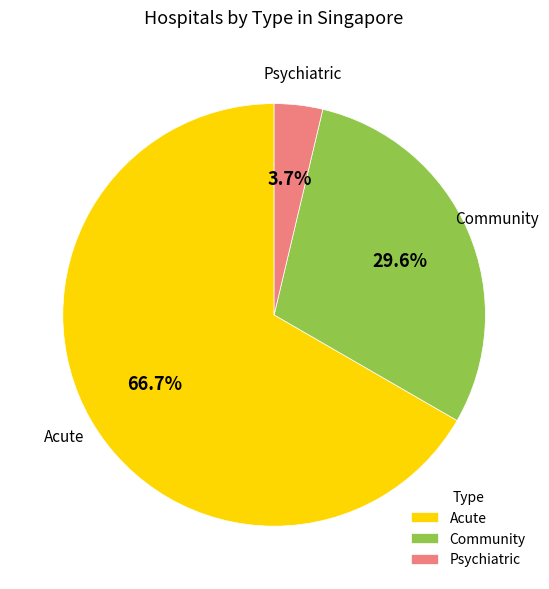

To the nearest percent, what is the difference between the largest and smallest slice percentages?

63%